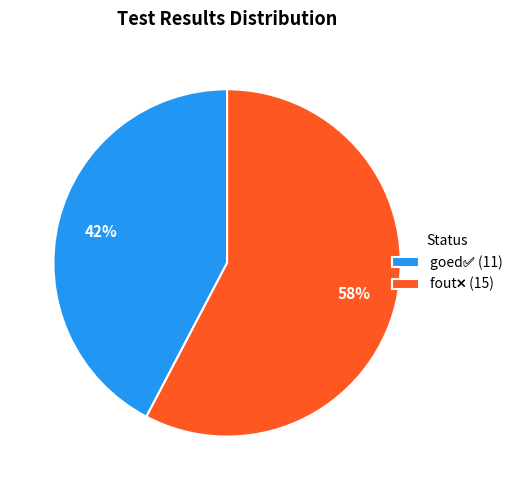

Is there a majority slice in this chart?

Yes